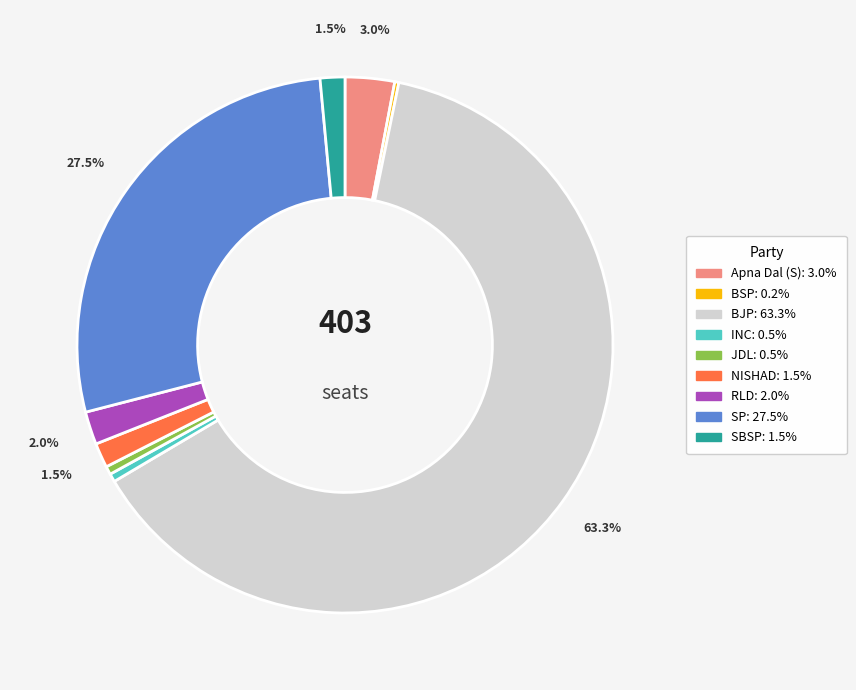

Is there any slice that represents more than half of the pie?

Yes